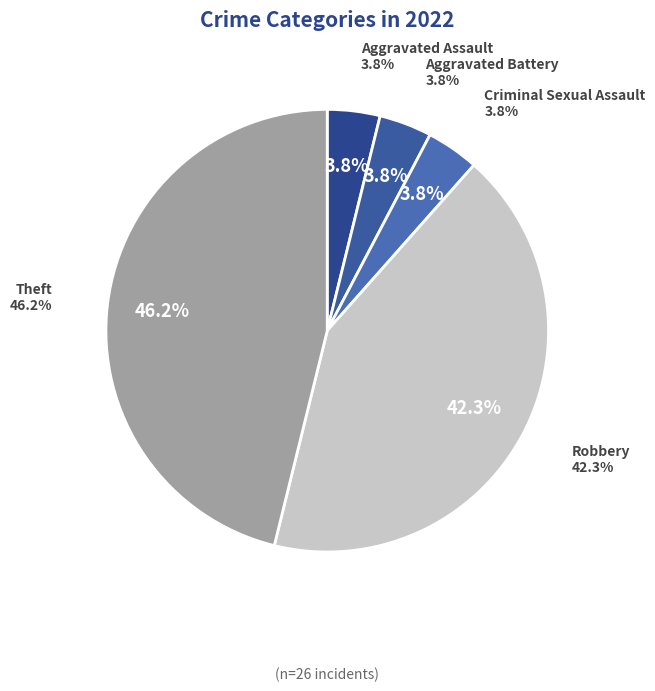

To the nearest percent, what is the difference between the largest and smallest slice percentages?

42%